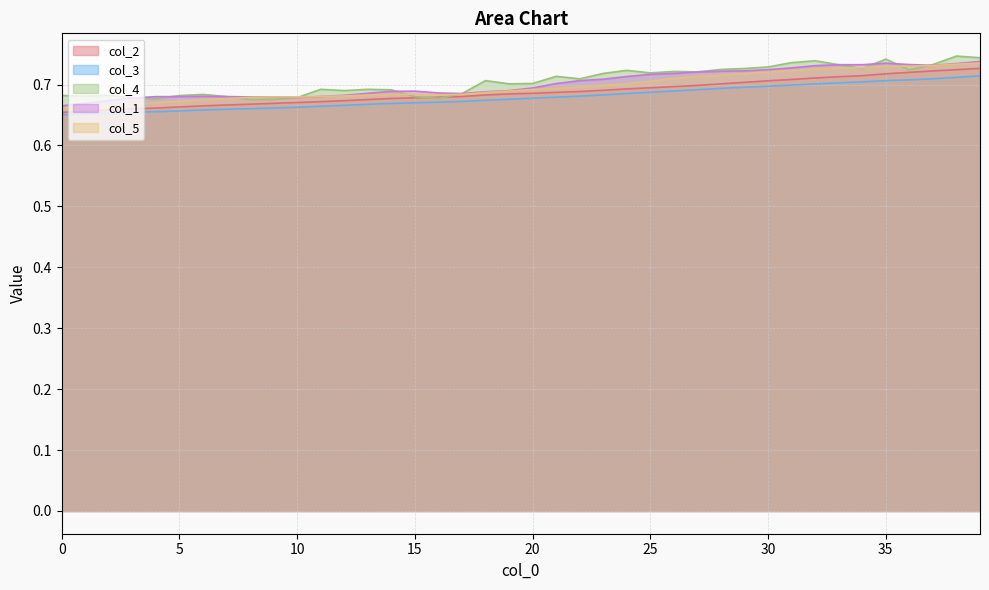

At 32, list the series in order from smallest to largest.

col_3, col_2, col_5, col_1, col_4